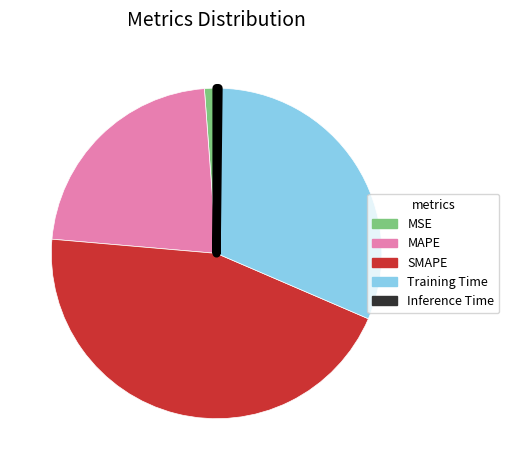

What is the largest slice in the pie chart?

SMAPE